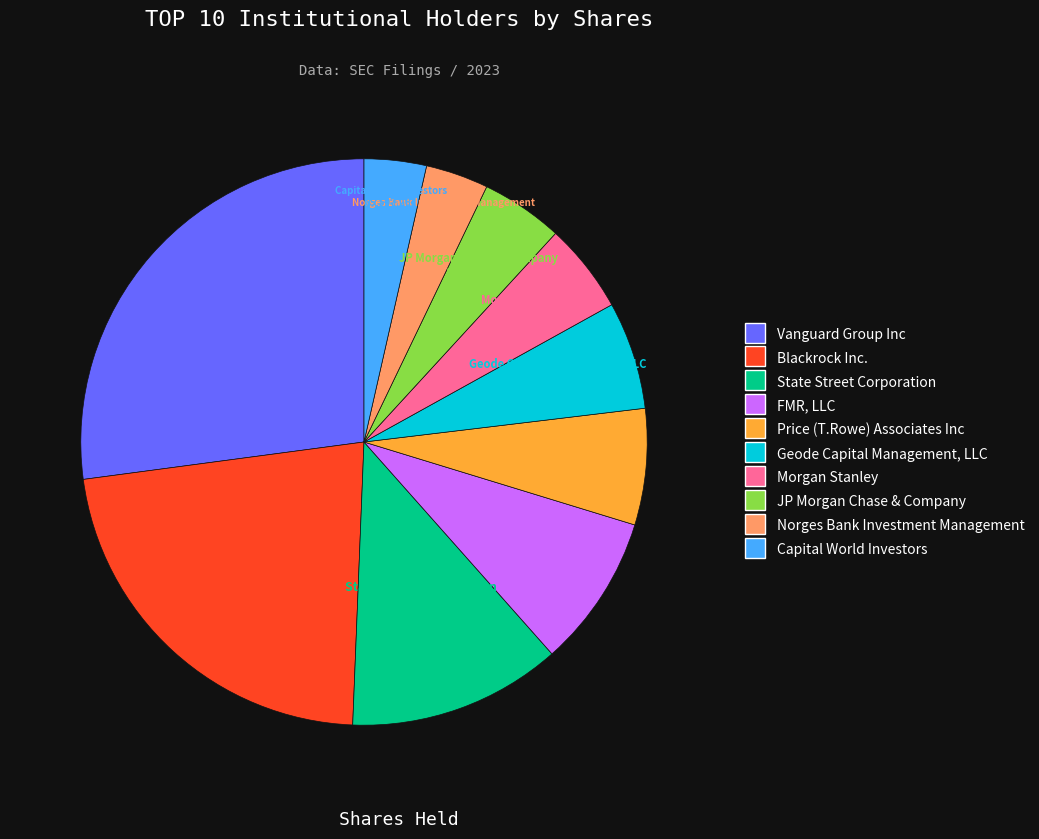

To the nearest percent, what is the average slice percentage?

10%